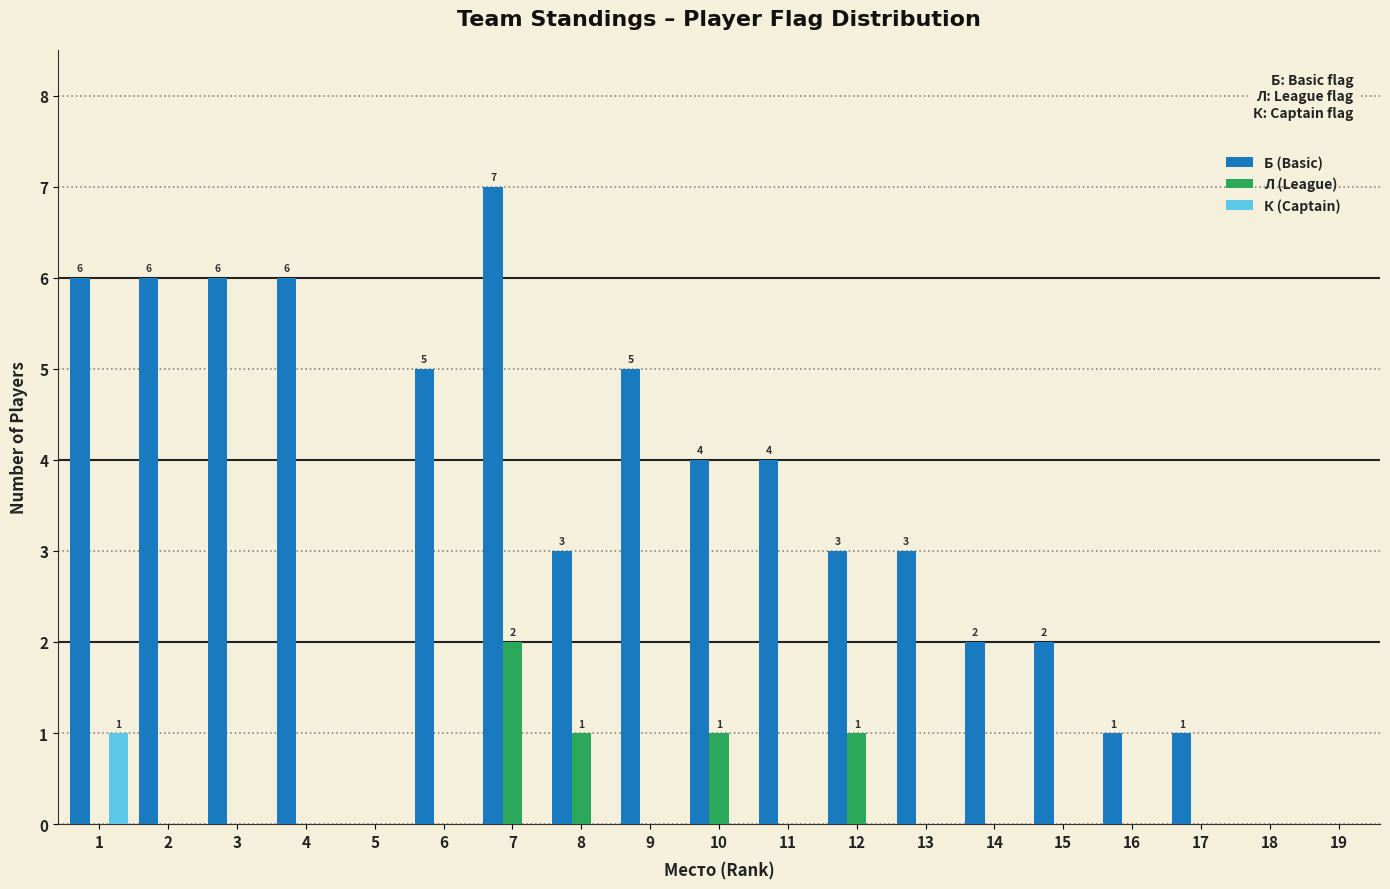

How many groups of bars are there?

19